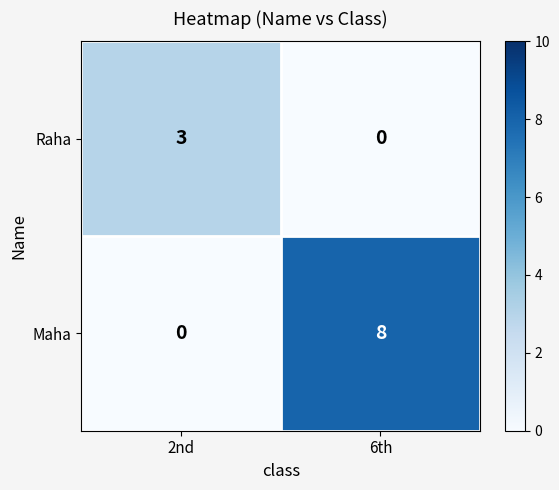

List the series in order of their peak value, highest first.

Maha, Raha